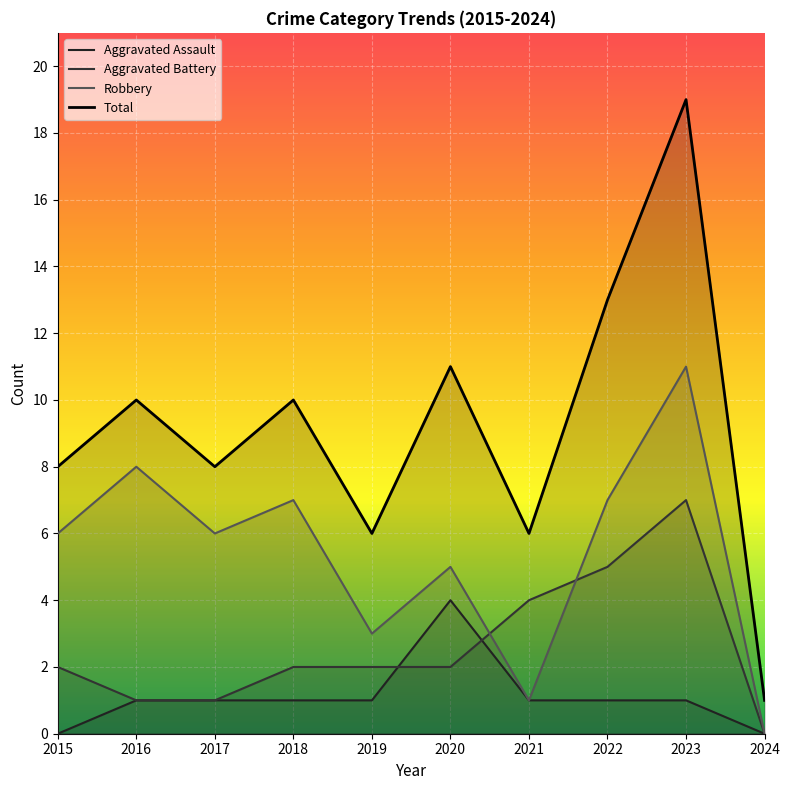

At which label does Aggravated Battery first exceed 2?

2021